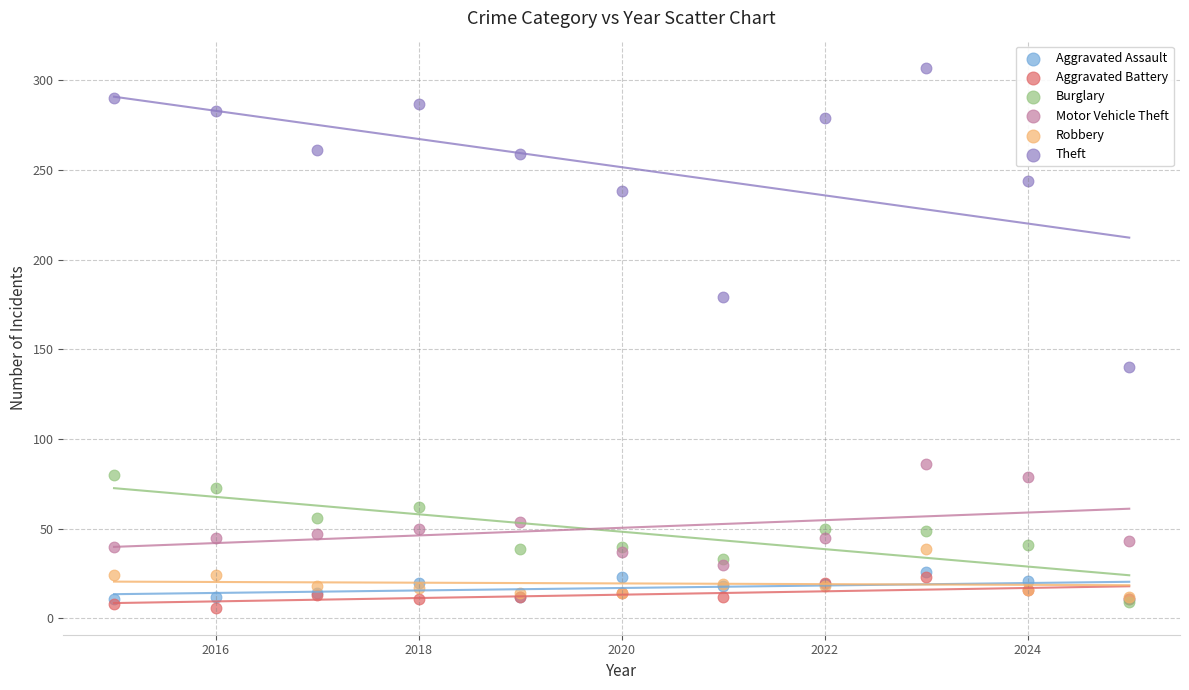

Across all series, what Y value is closest to 156?

140